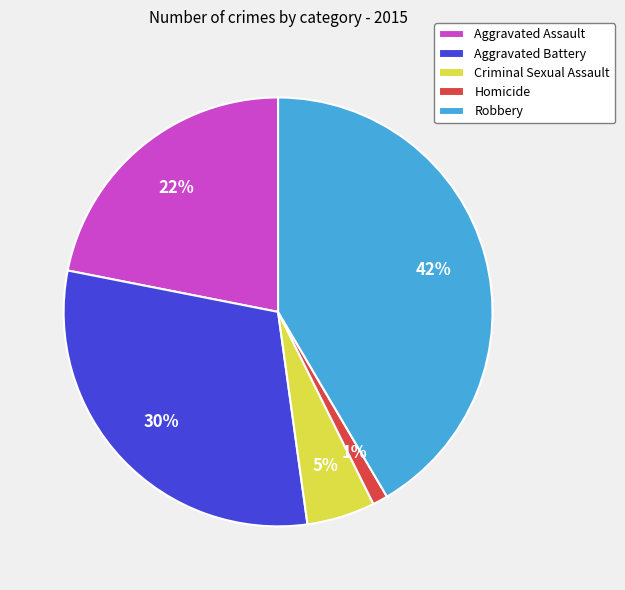

Is there a majority slice in this chart?

No